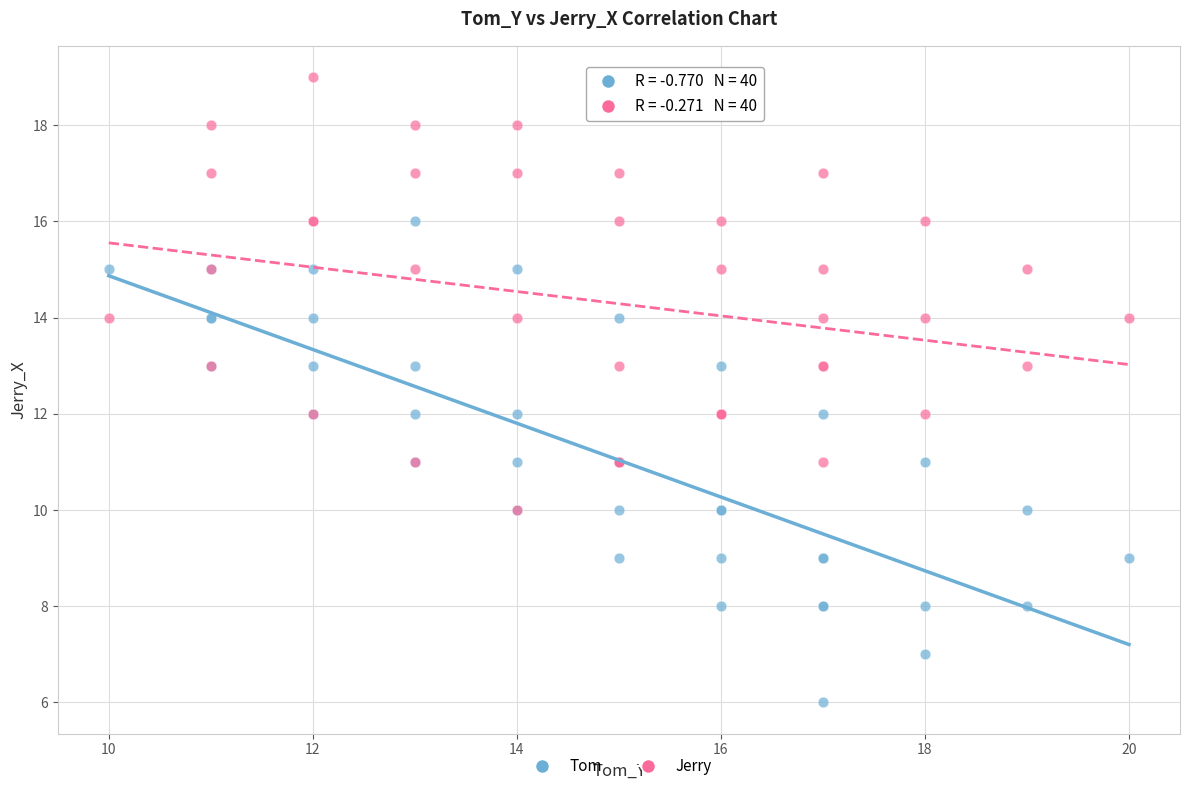

Which series reaches the minimum Y coordinate?

Tom